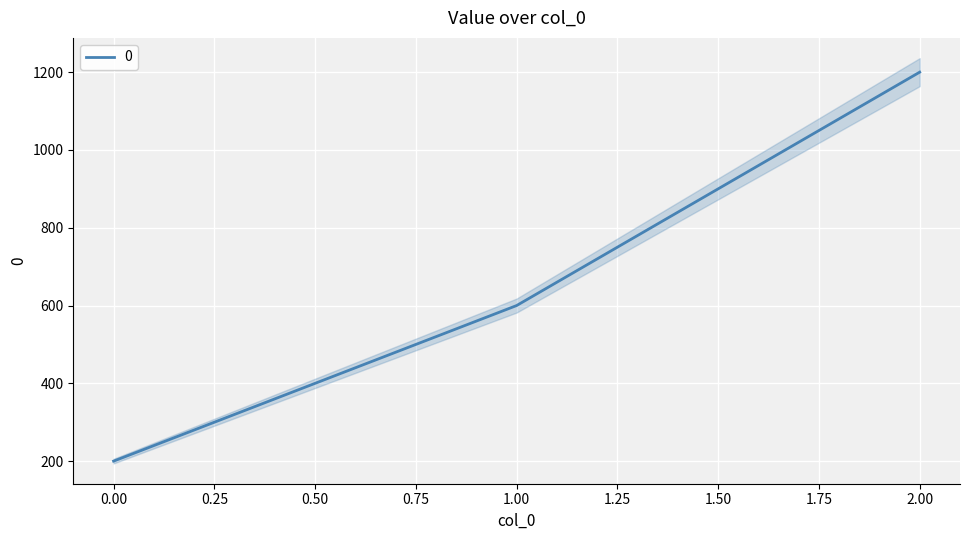

The value at 2 is 795. True or false?

False